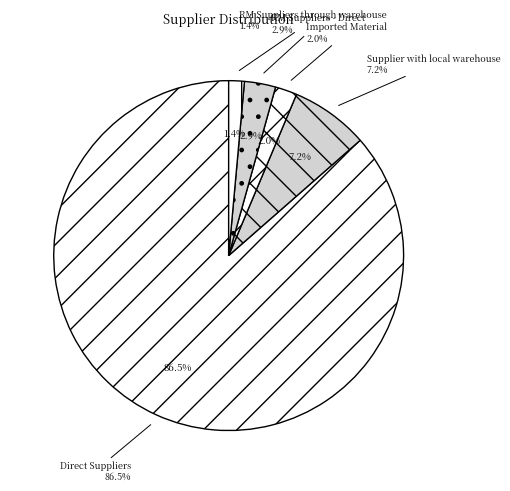

Approximately how many times larger is the value at Imported Material compared to RM Suppliers through warehouse?

1.4